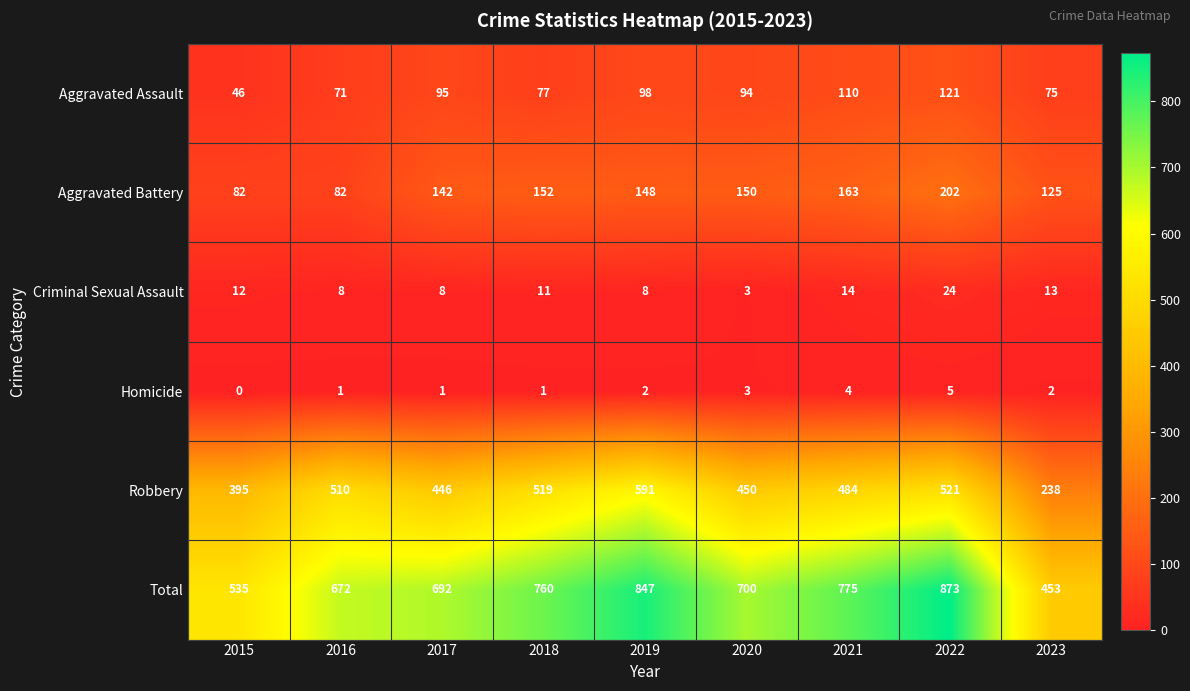

What is the difference between the Aggravated Assault values at 2015 and 2018?

31